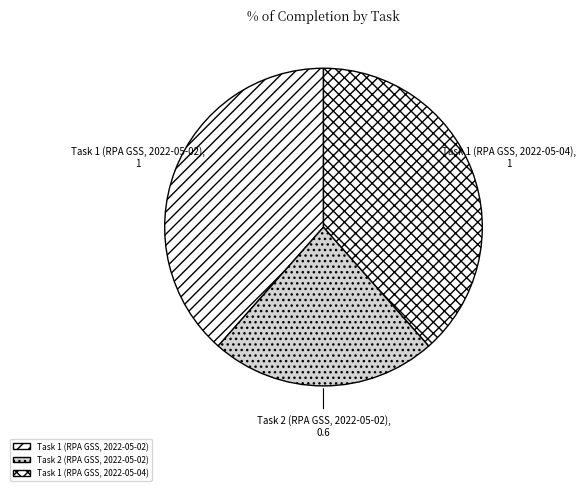

To the nearest percent, what is the difference between the largest and smallest slice percentages?

15%